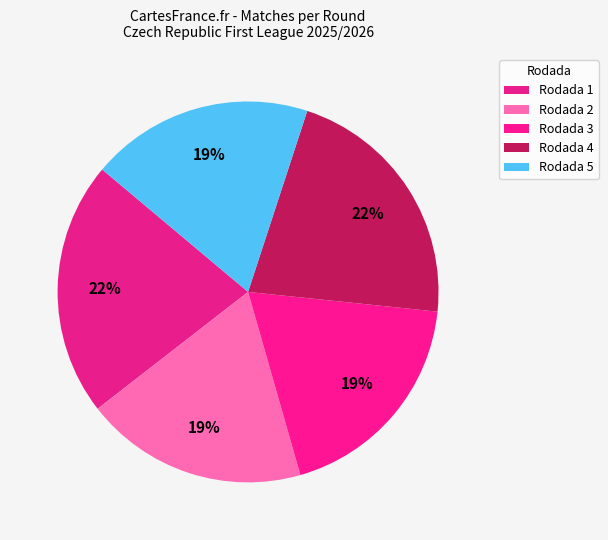

To the nearest percent, what portion does Rodada 4 represent?

22%